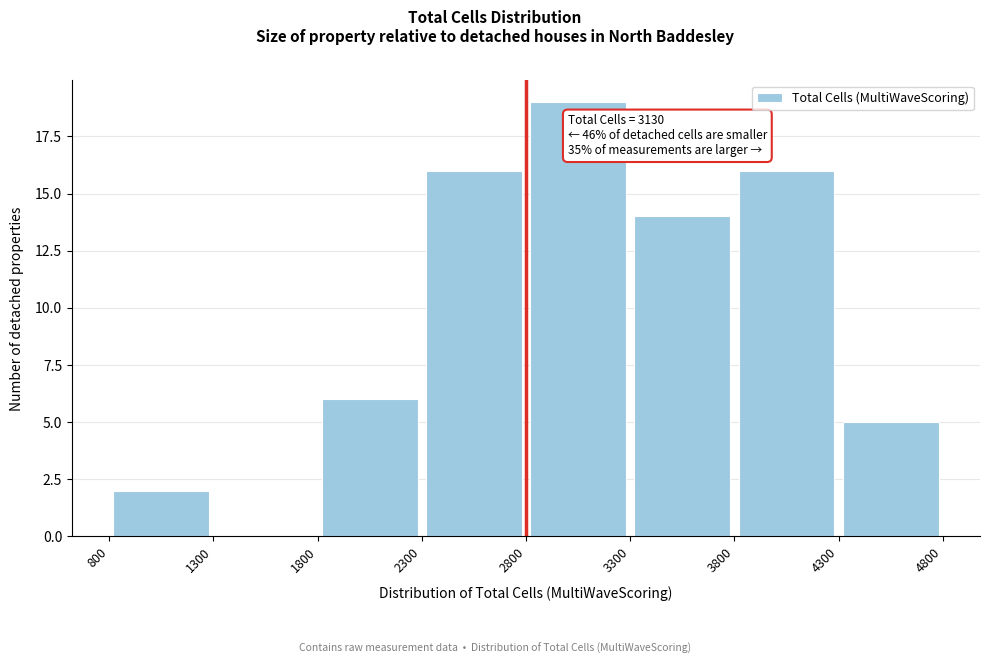

Which range on the x-axis has the tallest bar?

2800 to 3300